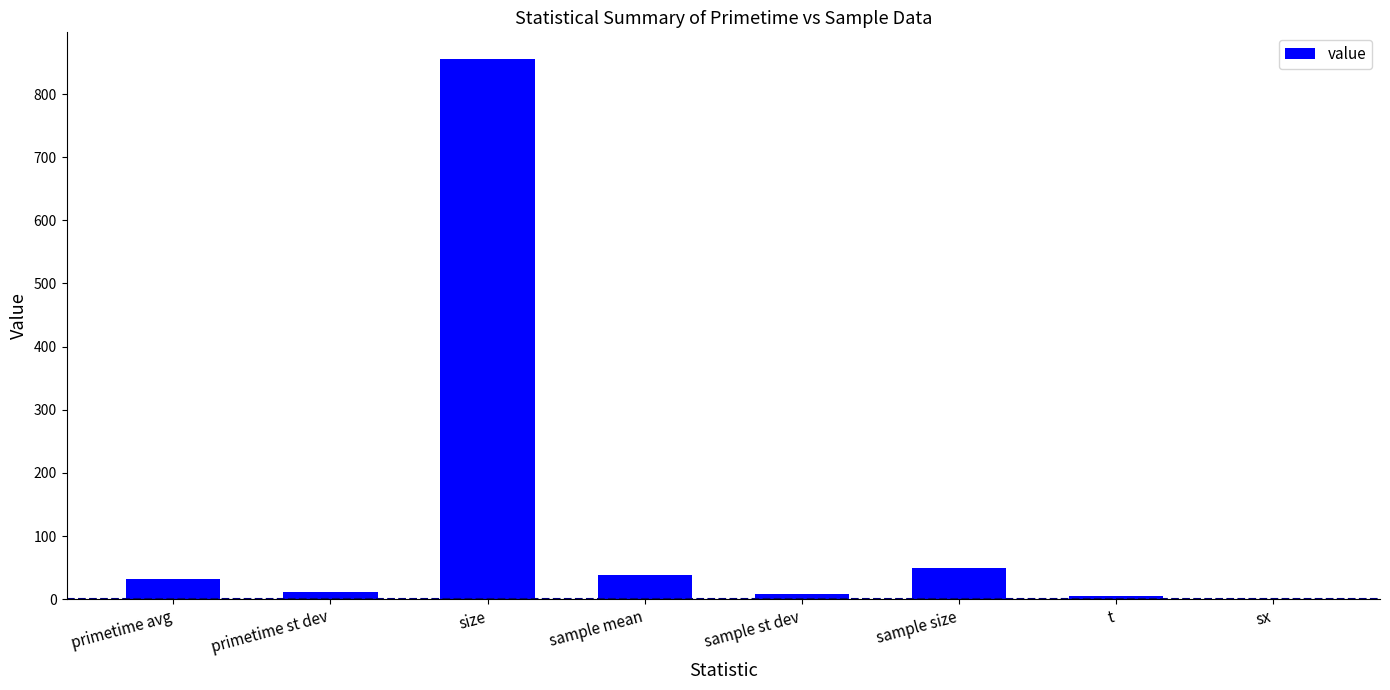

What is the change in value from size to sample mean?

-816.2